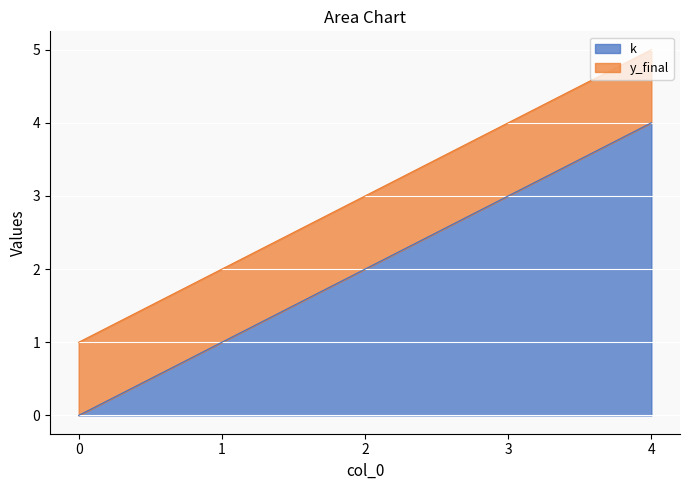

At which category does the chart reach its peak across all series?

4